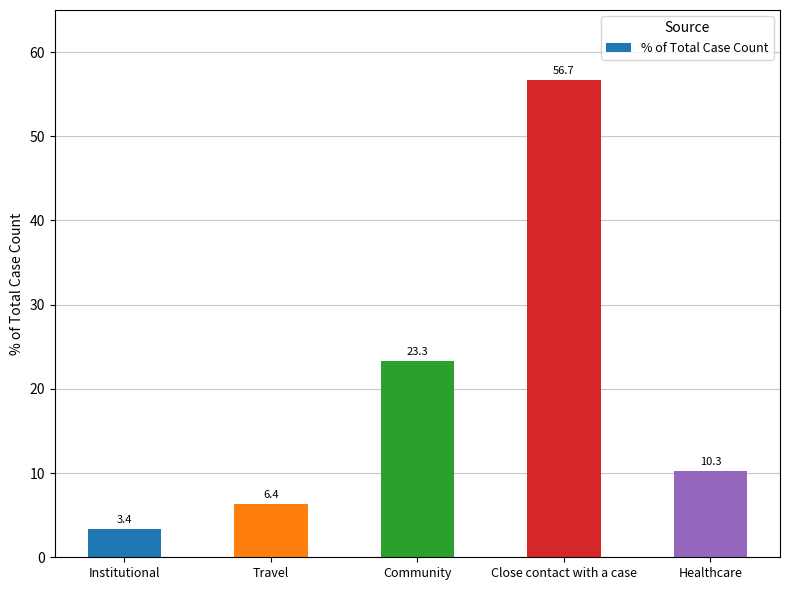

What is the maximum value shown in the chart?

56.7